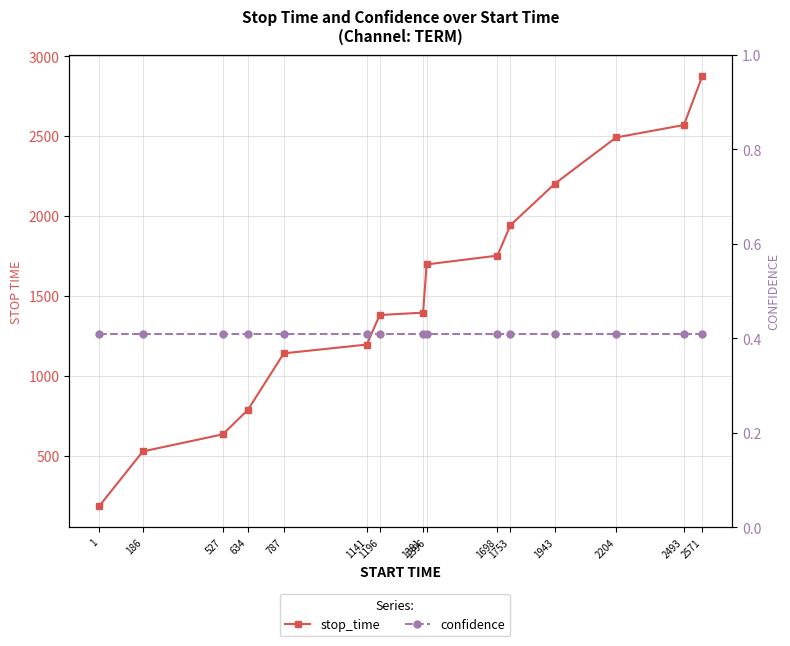

True or false: stop_time and confidence cross at least once.

False